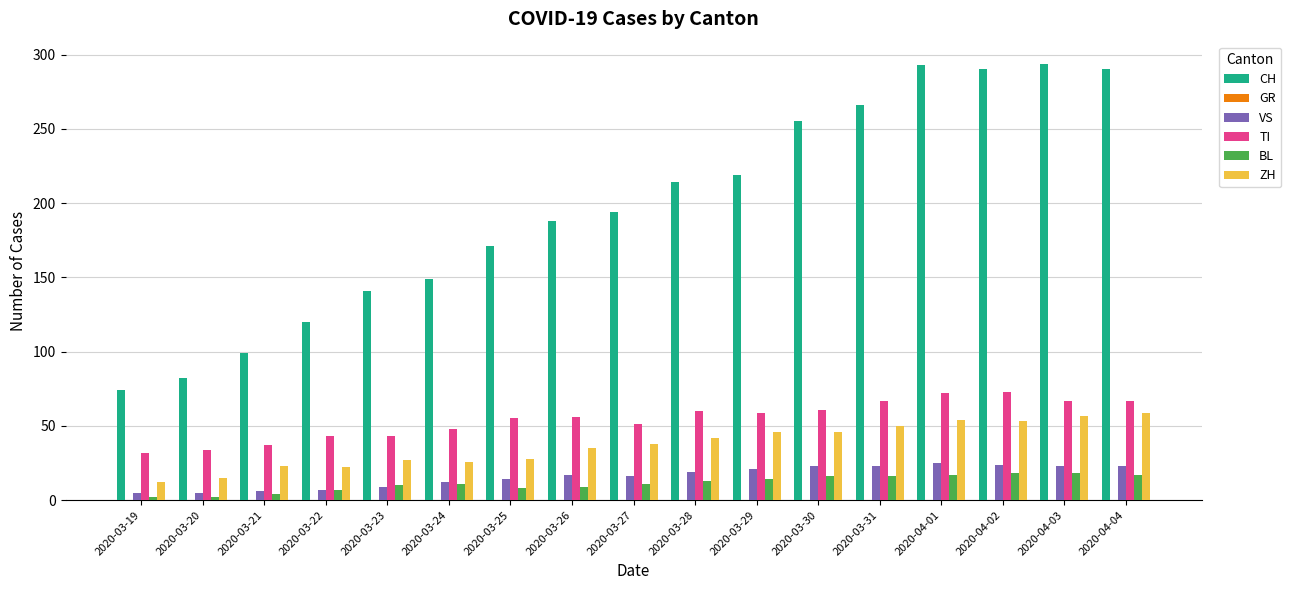

What is the difference between the maximum and minimum values in the VS series?

20